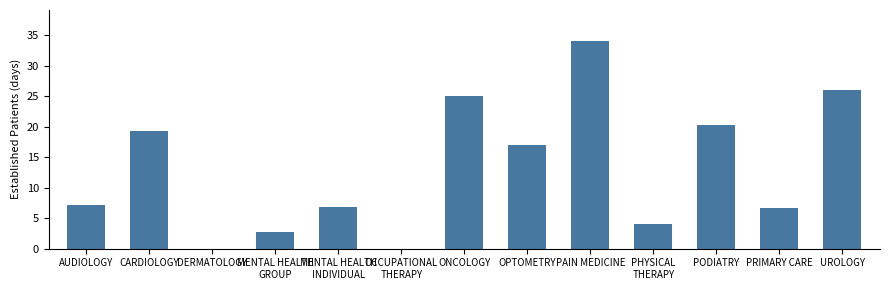

Reading left to right, what are all the values shown in this chart?

7.1	19.2	0.0	2.8	6.9	0.0	25.0	17.0	34.0	4.1	20.2	6.6	26.0